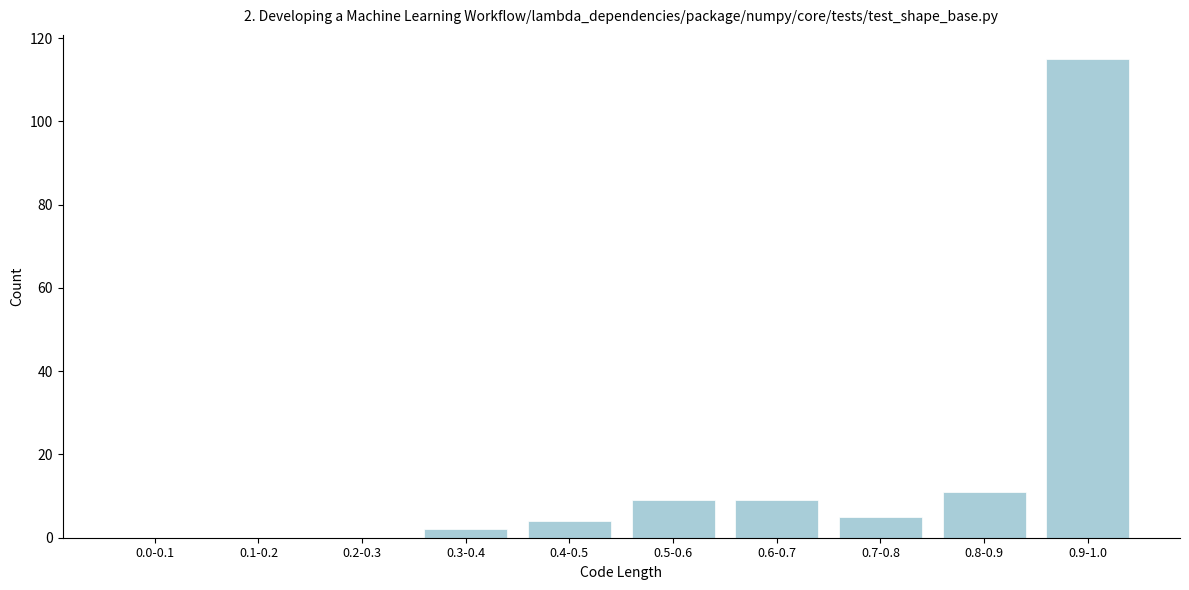

Reading left to right, list all the values displayed in this chart.

0.0-0.1=0	0.1-0.2=0	0.2-0.3=0	0.3-0.4=2	0.4-0.5=4	0.5-0.6=9	0.6-0.7=9	0.7-0.8=5	0.8-0.9=11	0.9-1.0=115